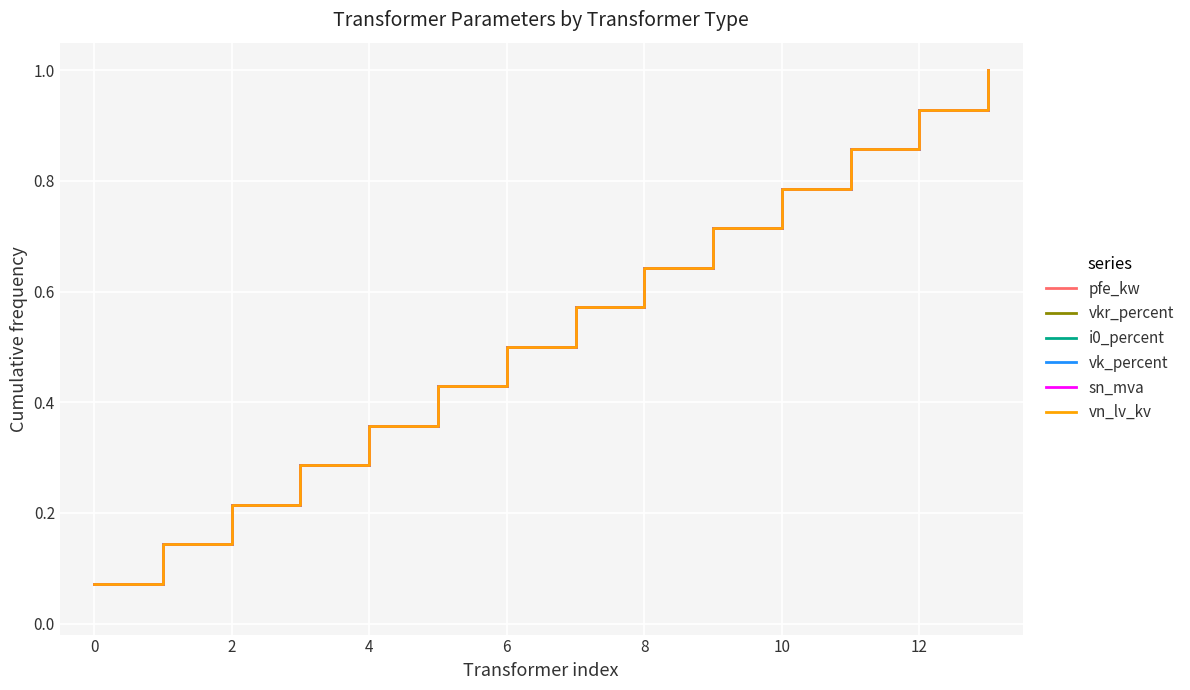

Is this an area chart (filled region under the line)?

No